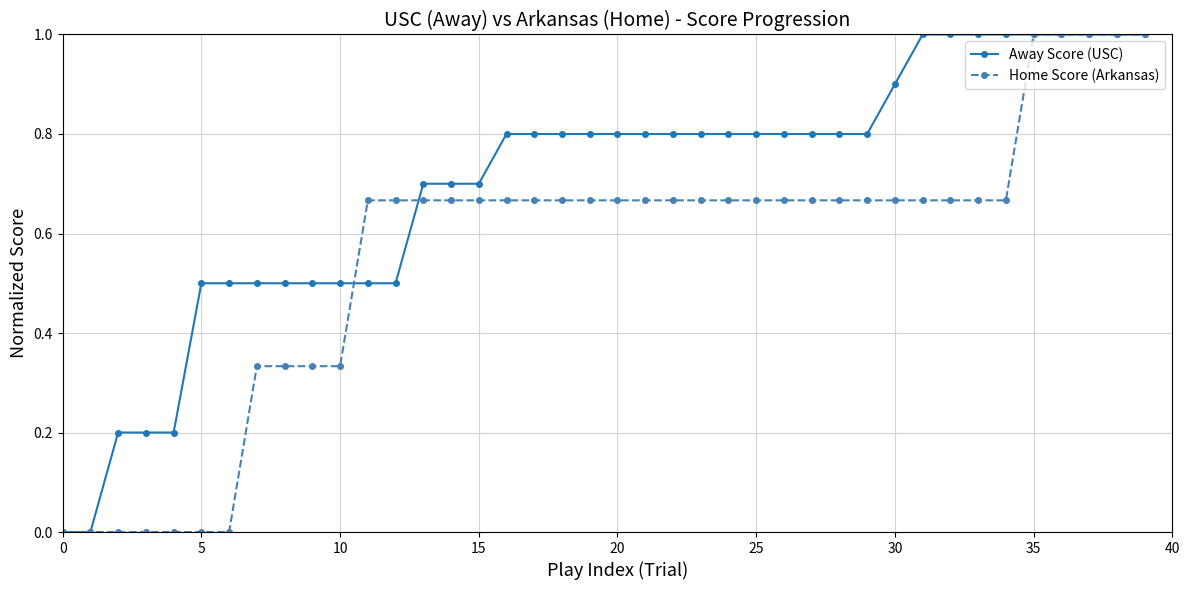

What is the value of the Away Score (USC) point at the 36th from the left?

1.0